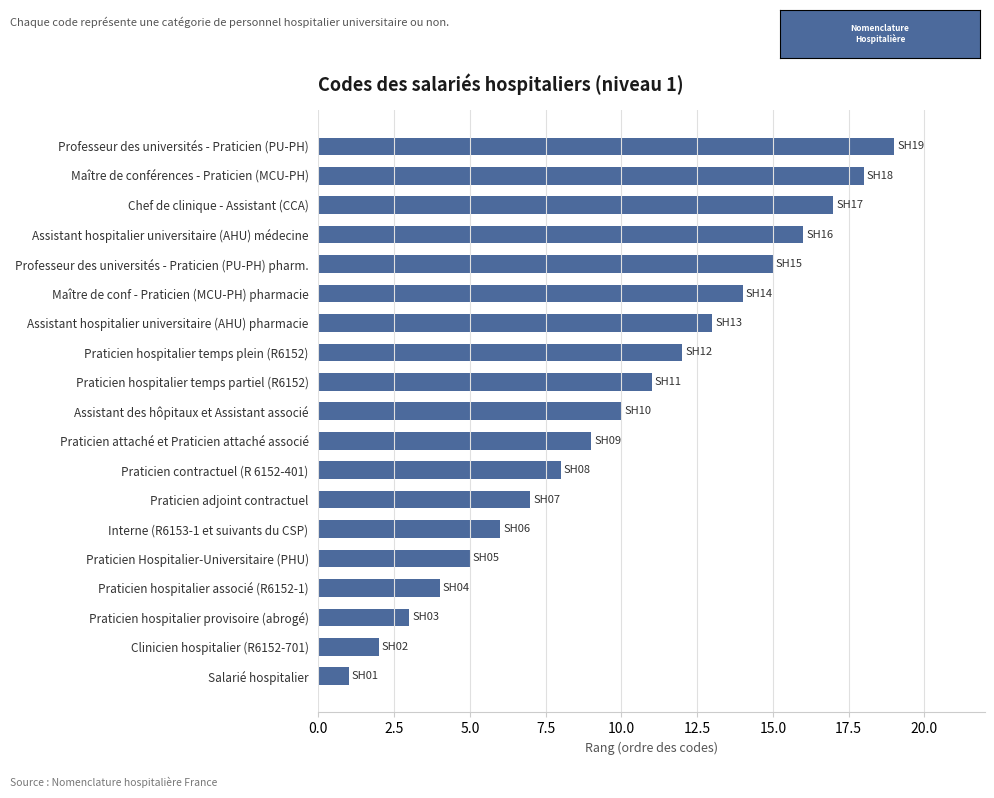

Reading top to bottom, transcribe all the data shown in this chart.

Professeur des universités - Praticien (PU-PH)=19	Maître de conférences - Praticien (MCU-PH)=18	Chef de clinique - Assistant (CCA)=17	Assistant hospitalier universitaire (AHU) médecine=16	Professeur des universités - Praticien (PU-PH) pharm.=15	Maître de conf - Praticien (MCU-PH) pharmacie=14	Assistant hospitalier universitaire (AHU) pharmacie=13	Praticien hospitalier temps plein (R6152)=12	Praticien hospitalier temps partiel (R6152)=11	Assistant des hôpitaux et Assistant associé=10	Praticien attaché et Praticien attaché associé=9	Praticien contractuel (R 6152-401)=8	Praticien adjoint contractuel=7	Interne (R6153-1 et suivants du CSP)=6	Praticien Hospitalier-Universitaire (PHU)=5	Praticien hospitalier associé (R6152-1)=4	Praticien hospitalier provisoire (abrogé)=3	Clinicien hospitalier (R6152-701)=2	Salarié hospitalier=1